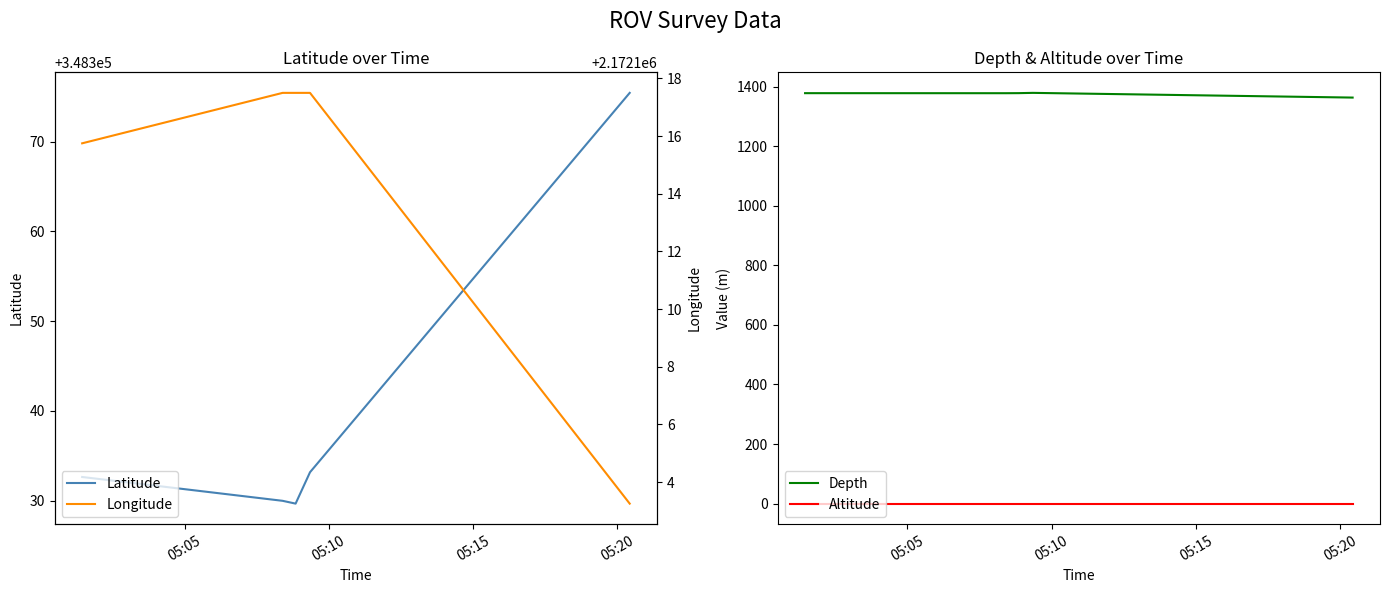

True or false: Depth and Altitude cross at least once.

False